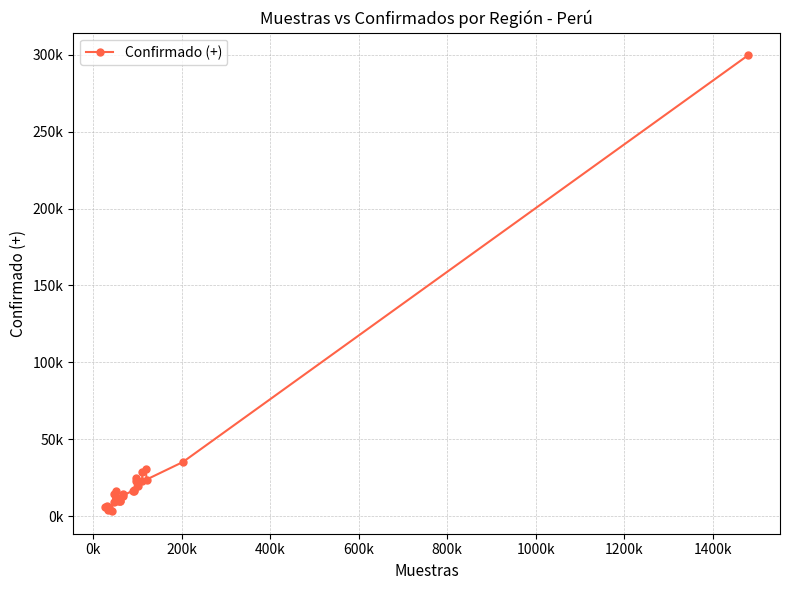

Is this an area chart (filled region under the line)?

No